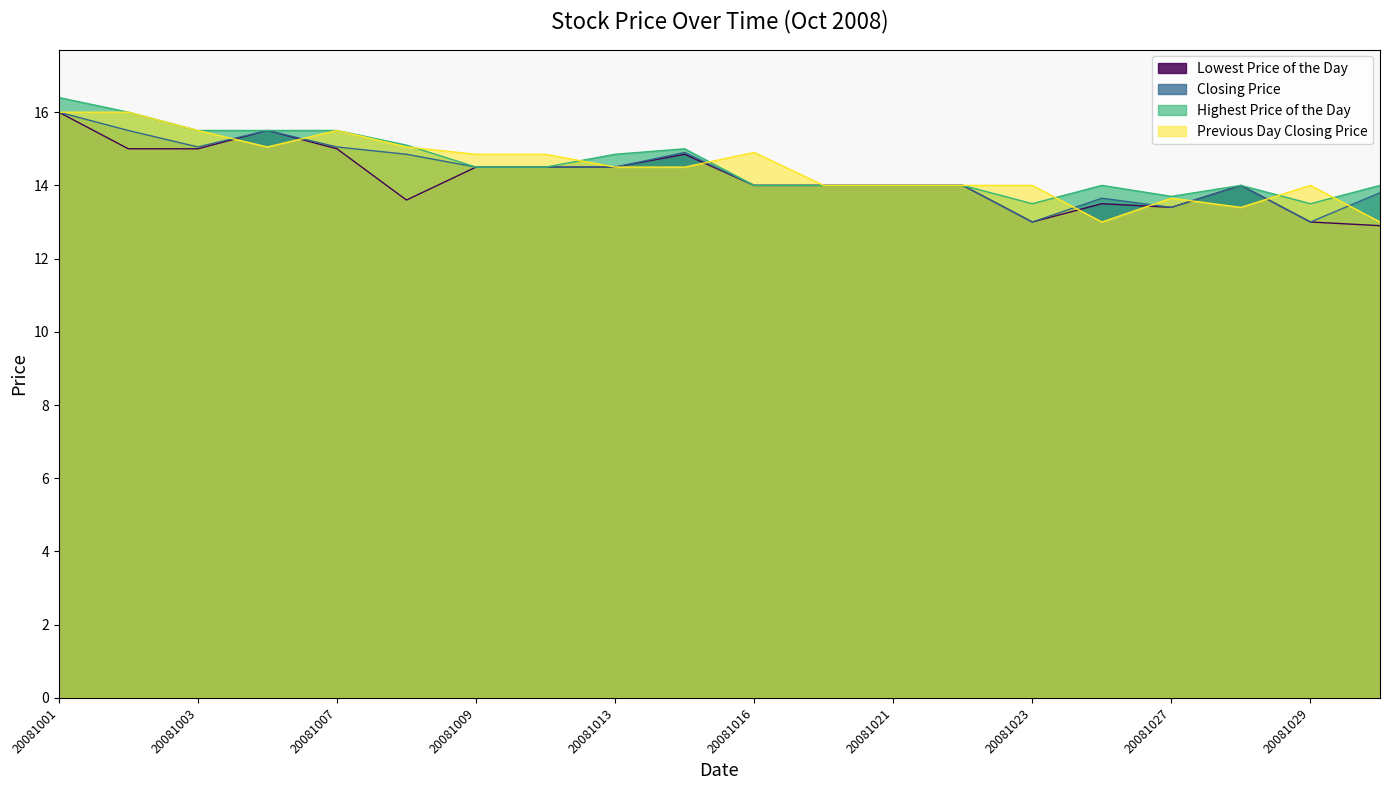

What is the greatest value displayed?

16.4